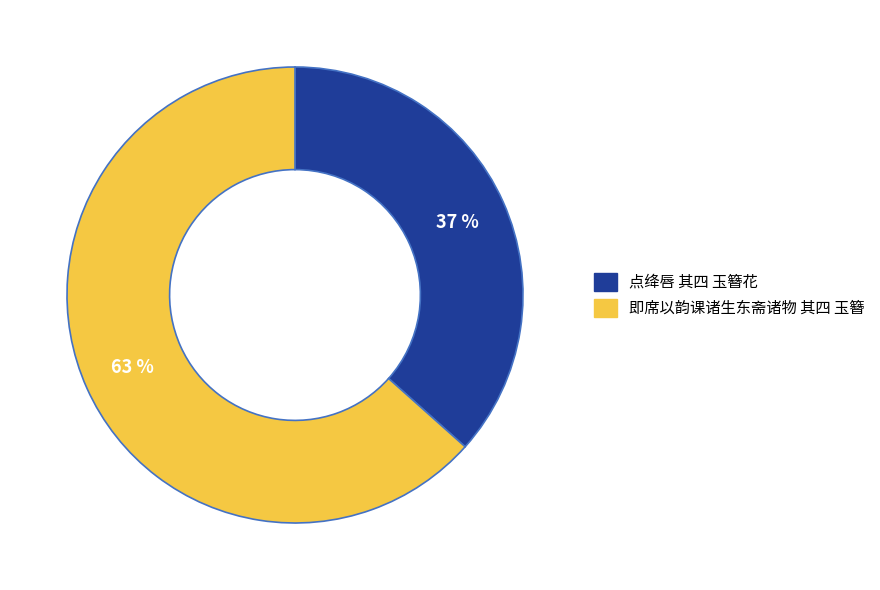

To the nearest percent, what is the combined percentage of 即席以韵课诸生东斋诸物 其四 玉簪 and 点绛唇 其四 玉簪花?

100%